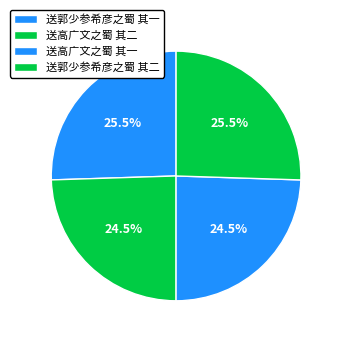

Count the number of slices in the pie.

4